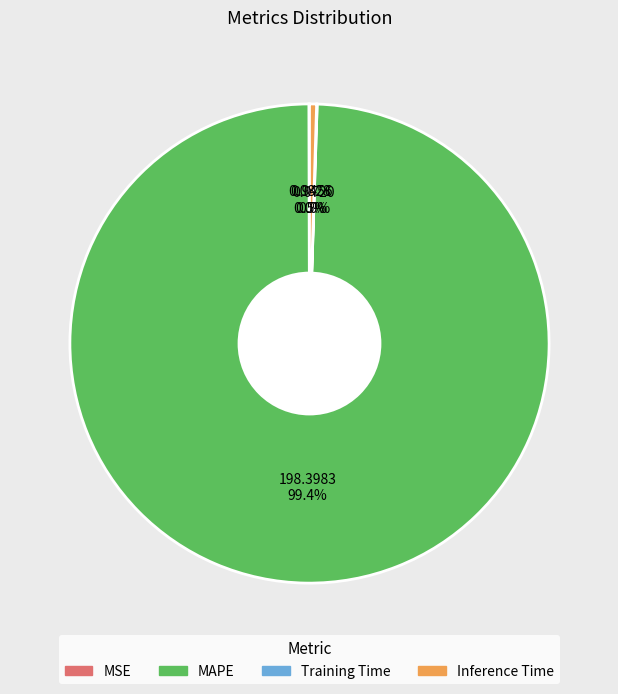

Is there a majority slice in this chart?

Yes